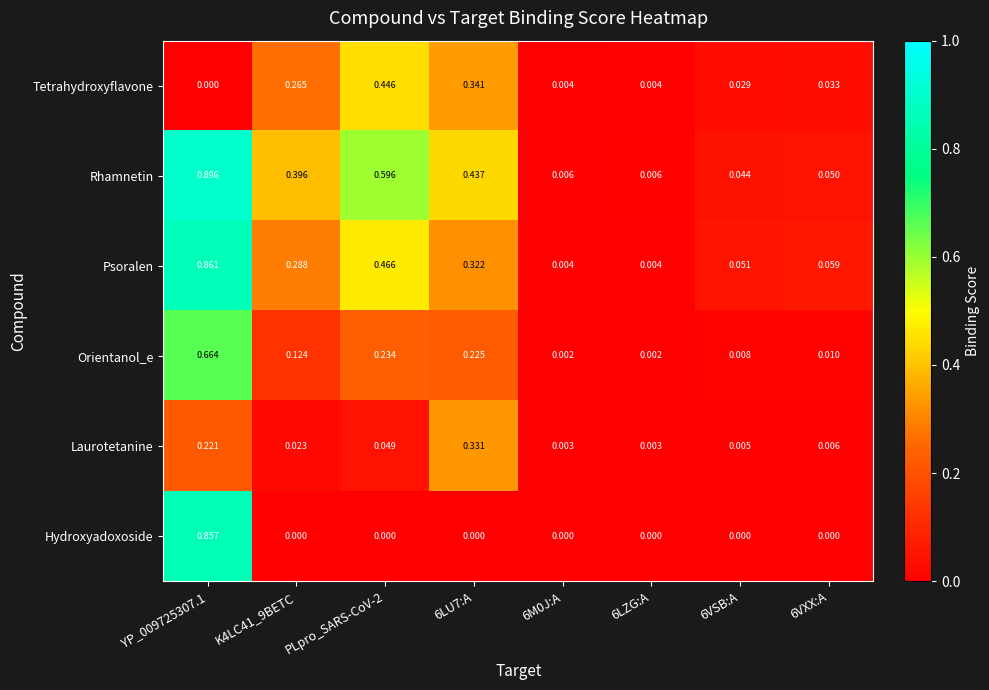

List the series in order of their peak value, lowest first.

Laurotetanine, Tetrahydroxyflavone, Orientanol_e, Hydroxyadoxoside, Psoralen, Rhamnetin